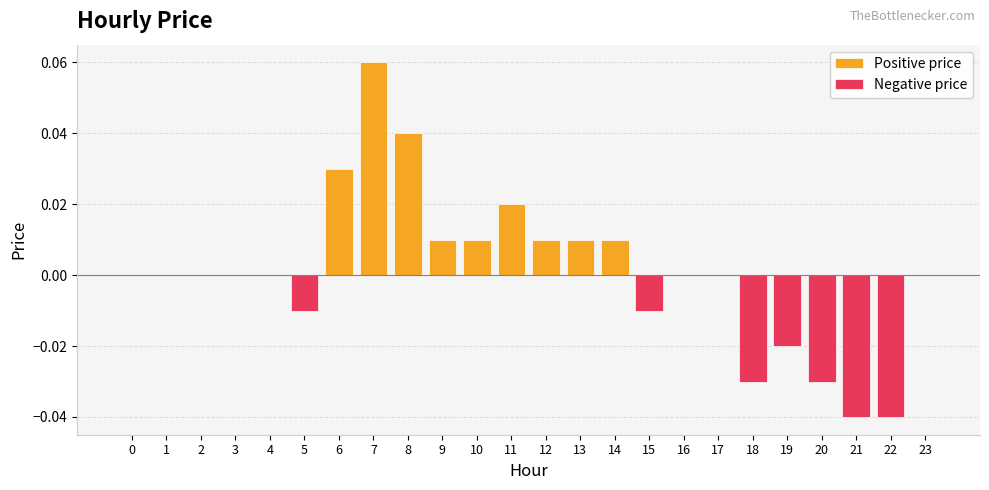

Reading left to right, transcribe all the data shown in this chart.

Positive price: 0.0	0.0	0.0	0.0	0.0	0.0	0.0	0.1	0.0	0.0	0.0	0.0	0.0	0.0	0.0	0.0	0.0	0.0	0.0	0.0	0.0	0.0	0.0	0.0
Negative price: 0.0	0.0	0.0	0.0	0.0	-0.0	0.0	0.0	0.0	0.0	0.0	0.0	0.0	0.0	0.0	-0.0	0.0	0.0	-0.0	-0.0	-0.0	-0.0	-0.0	0.0